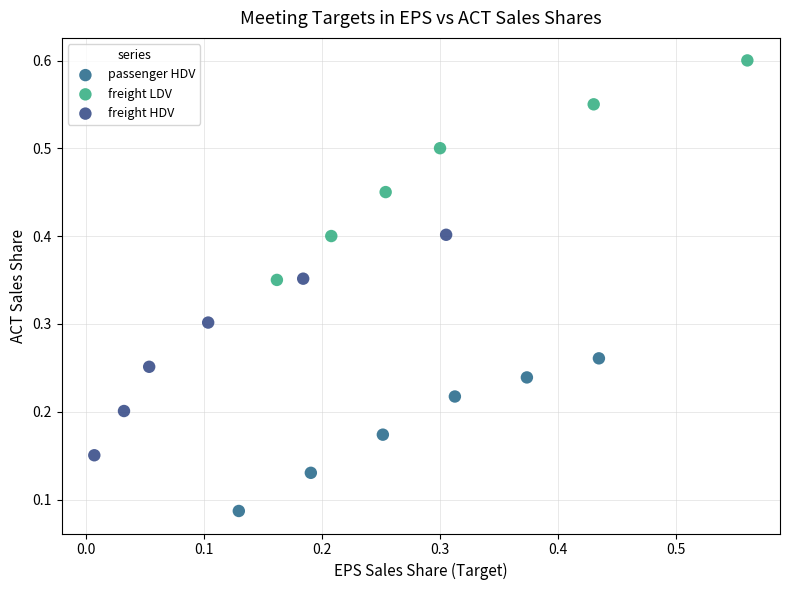

Which series has the widest spread of Y values?

freight HDV